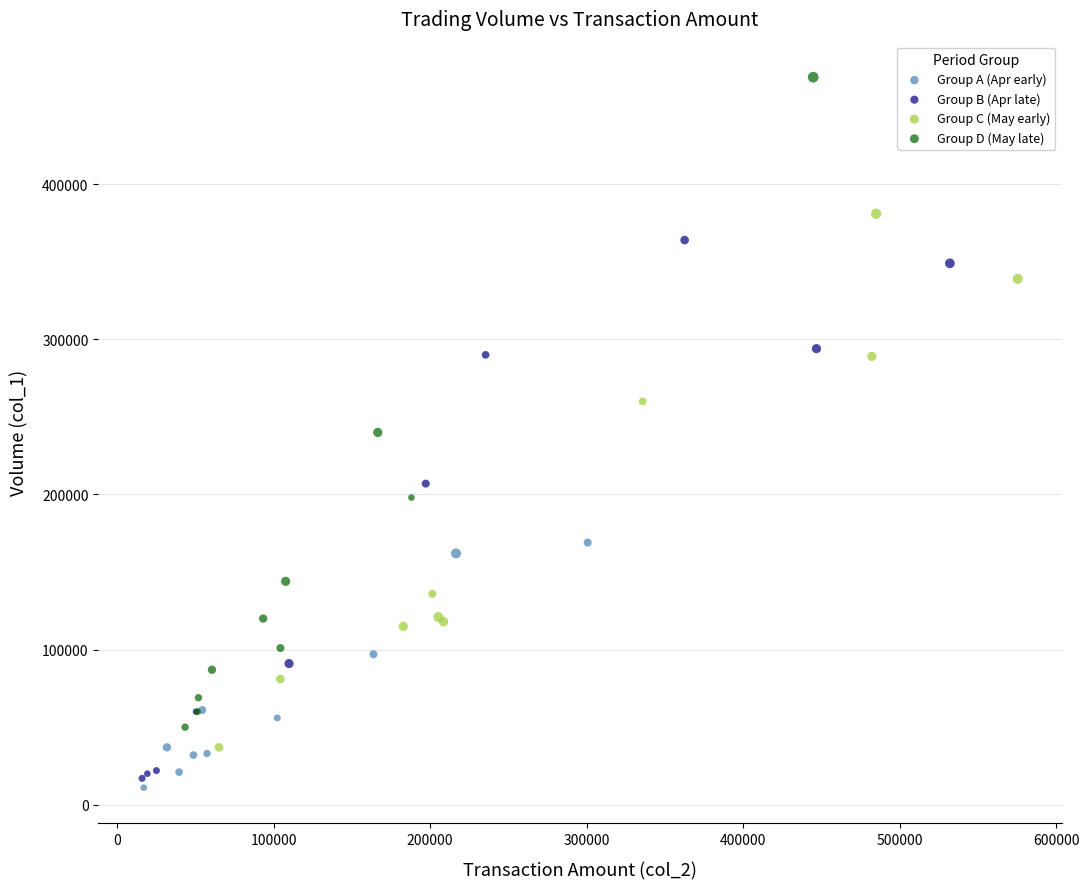

What are all the series names shown in the legend?

Group A (Apr early), Group B (Apr late), Group C (May early), Group D (May late)